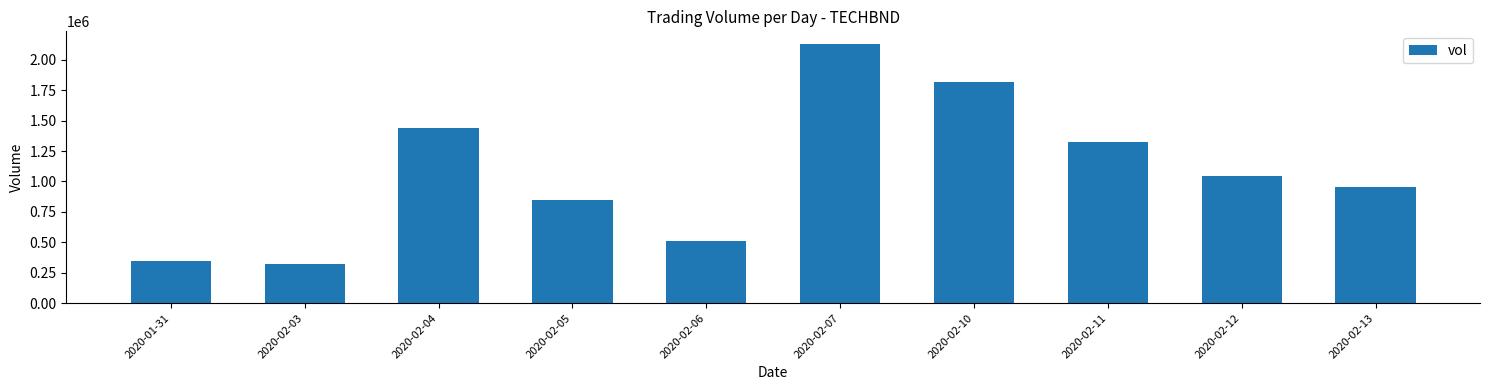

What value does the data have at 2020-02-10, to the nearest 100?

1814000